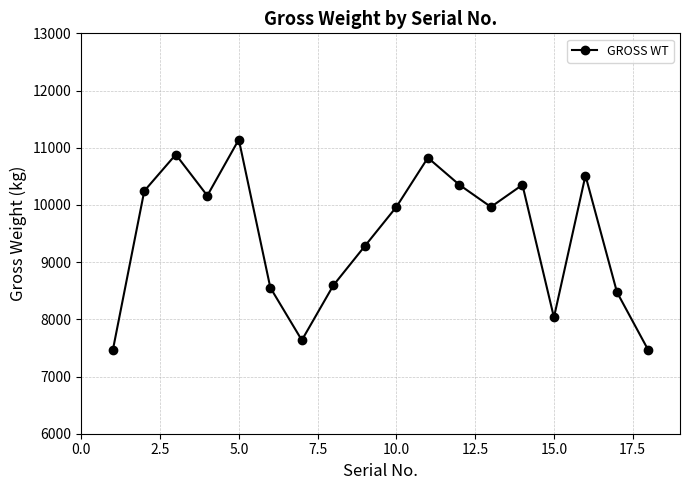

Reading left to right, what are all the values shown in this chart?

7455	10244	10881	10162	11143	8554	7635	8594	9281	9965	10825	10351	9965	10351	8034	10514	8474	7455